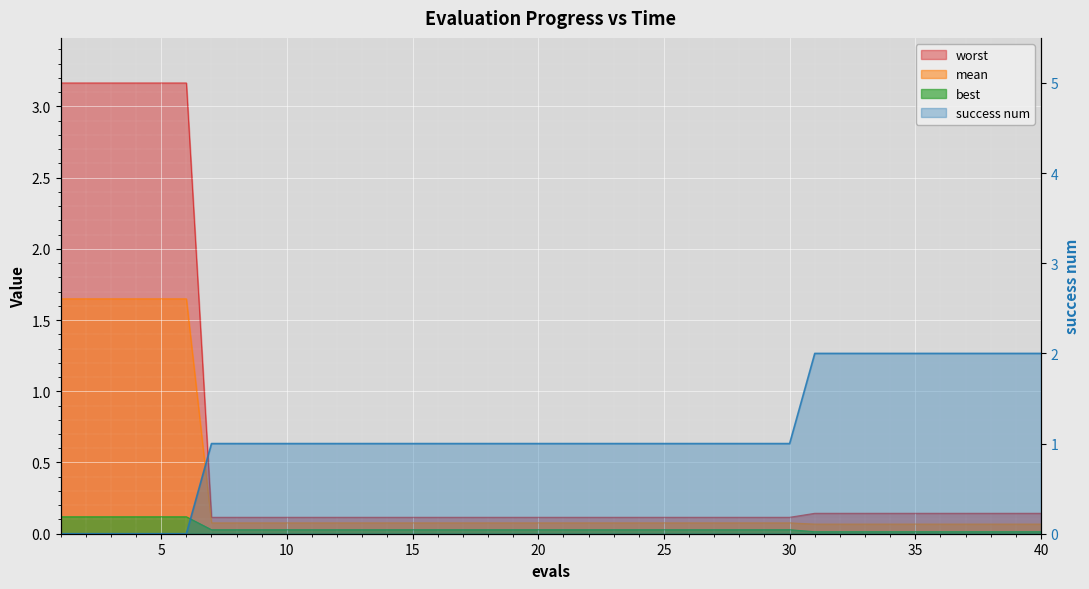

List the series in order of their peak value, highest first.

worst, success num, mean, best